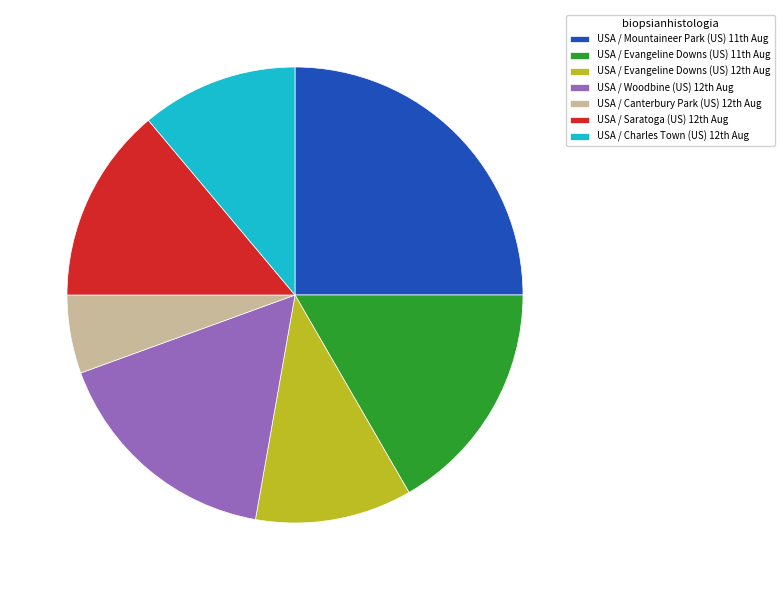

Is there any slice that represents more than half of the pie?

No